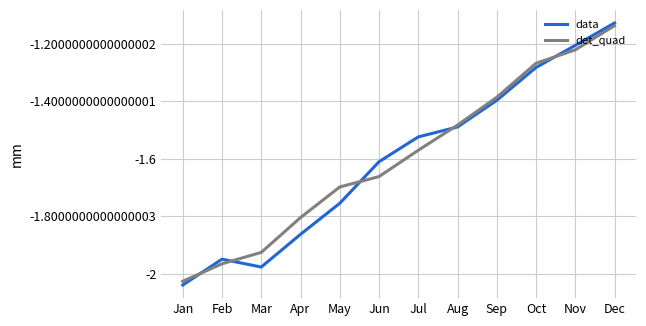

Which series changed the most between May and Sep?

data